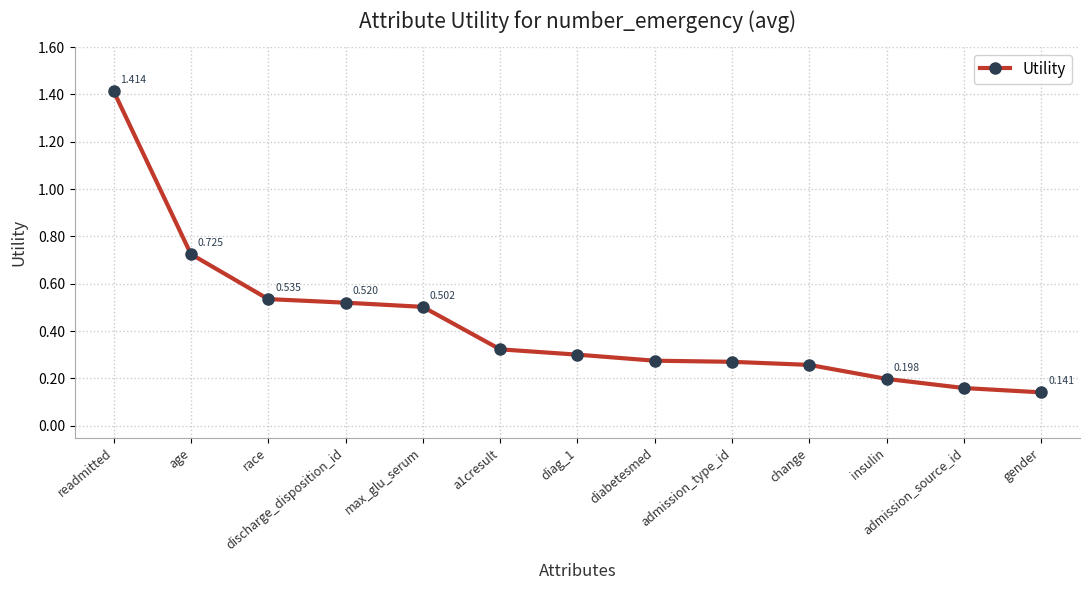

Which label corresponds to the largest value in the chart?

readmitted